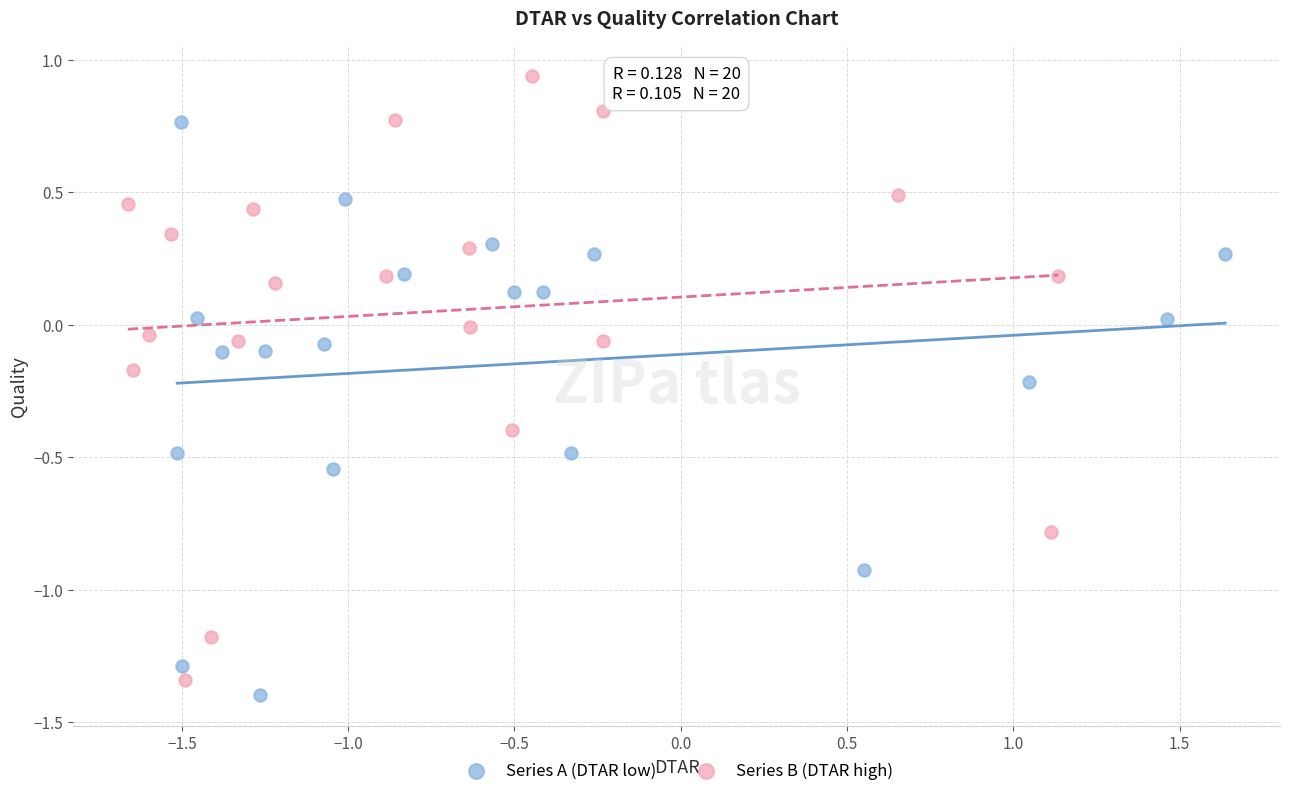

Which series has the widest spread of Y values?

Series B (DTAR high)